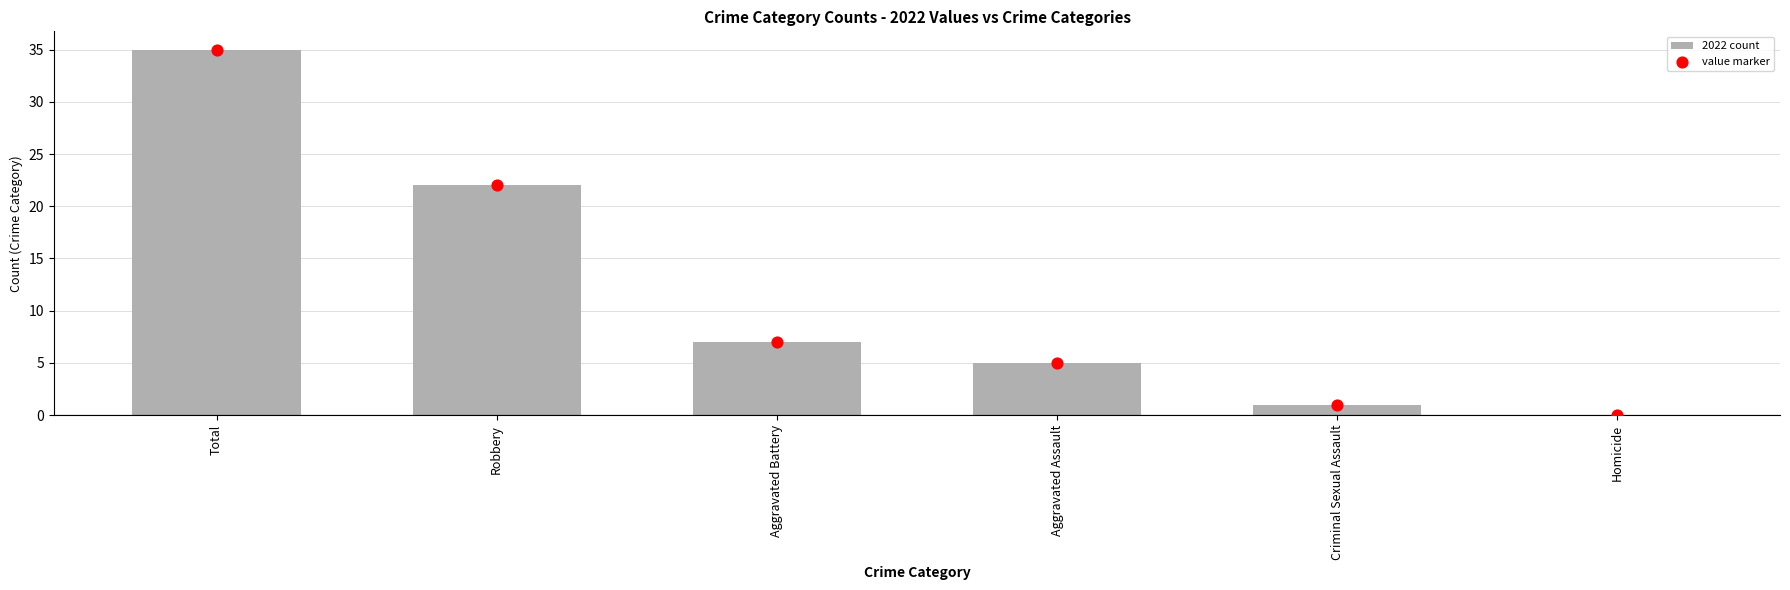

What is the change in value from Aggravated Battery to Criminal Sexual Assault?

-6